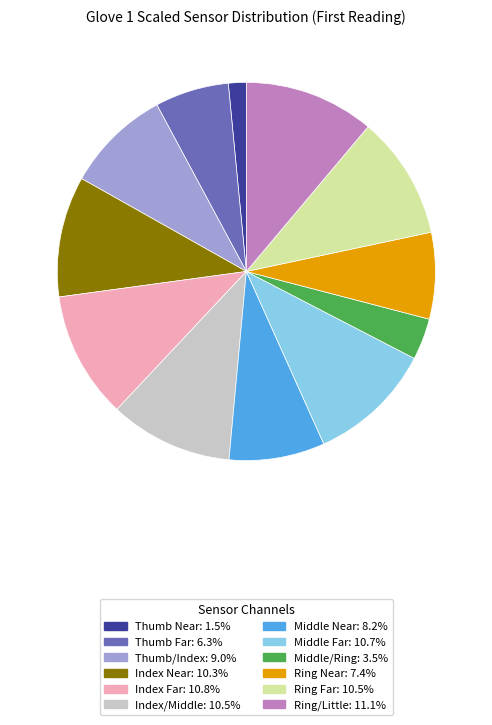

Combined, do Middle Far and Ring Near account for over 50%?

No